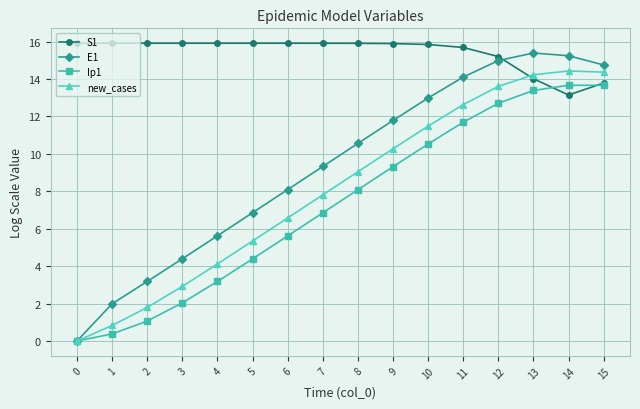

Is the value of S1 at 9 greater than the value of E1 at 14?

Yes